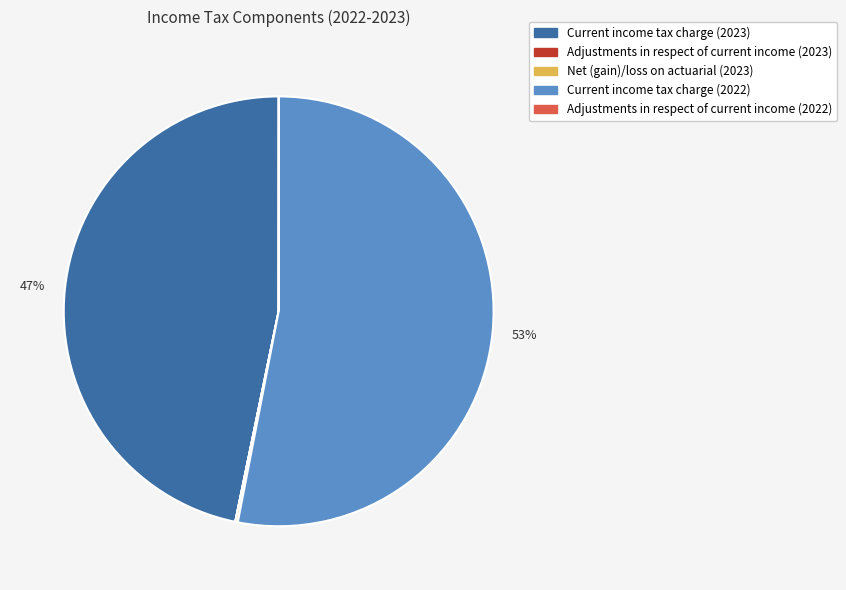

What is the largest slice in the pie chart?

Current income tax charge (2022)